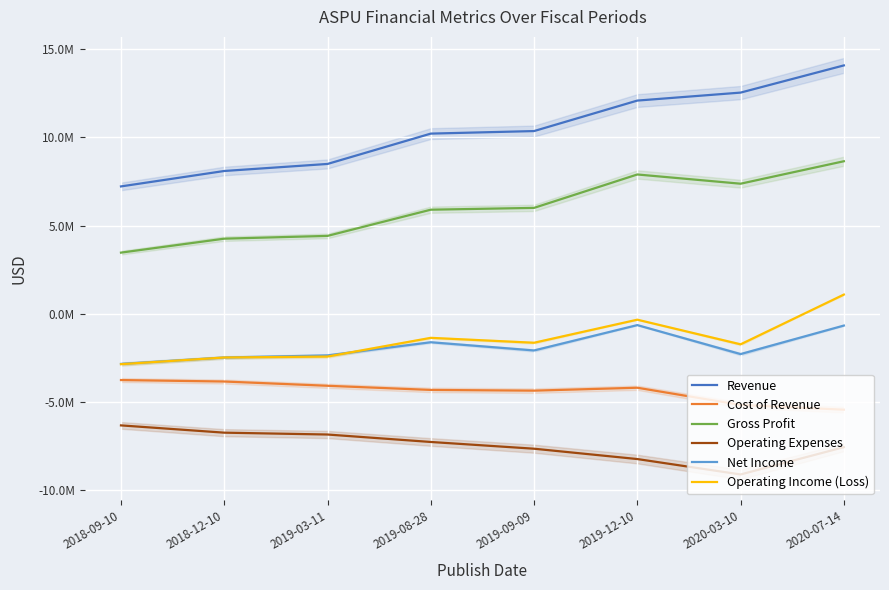

Which series has the largest range (max minus min)?

Revenue